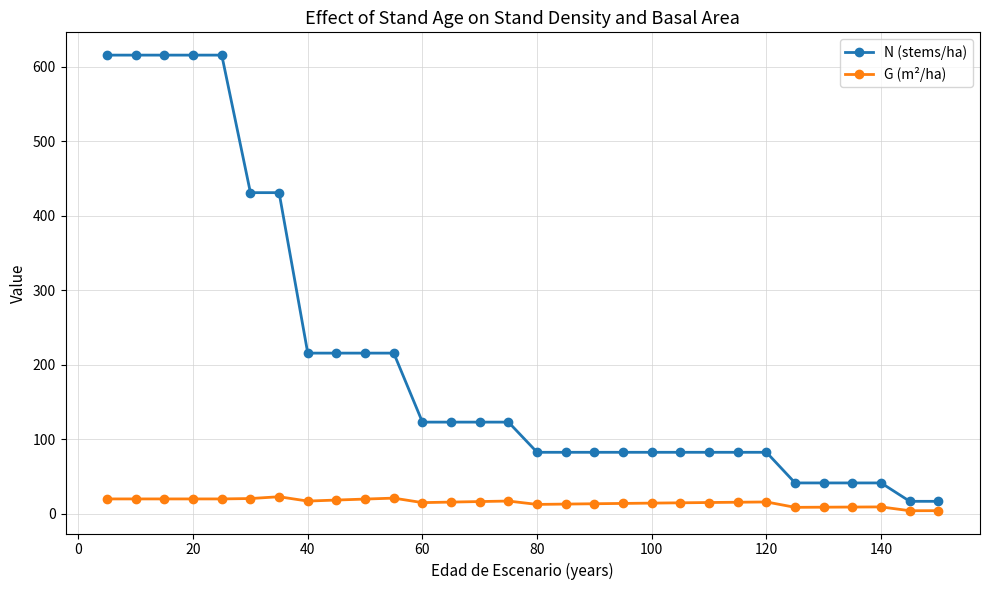

Rank the series by their average value, from highest to lowest.

N (stems/ha), G (m²/ha)